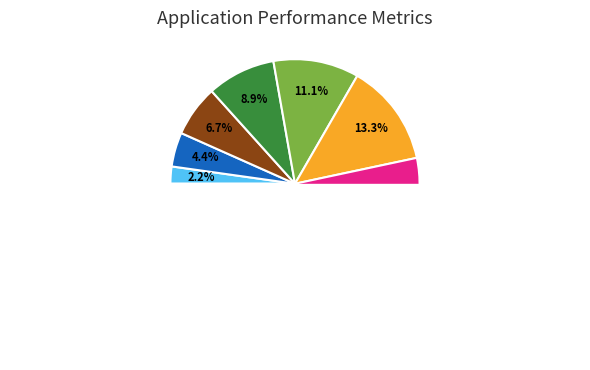

To the nearest percent, what is the difference between the Télécopie and Téléphone mobile slice percentages?

11%